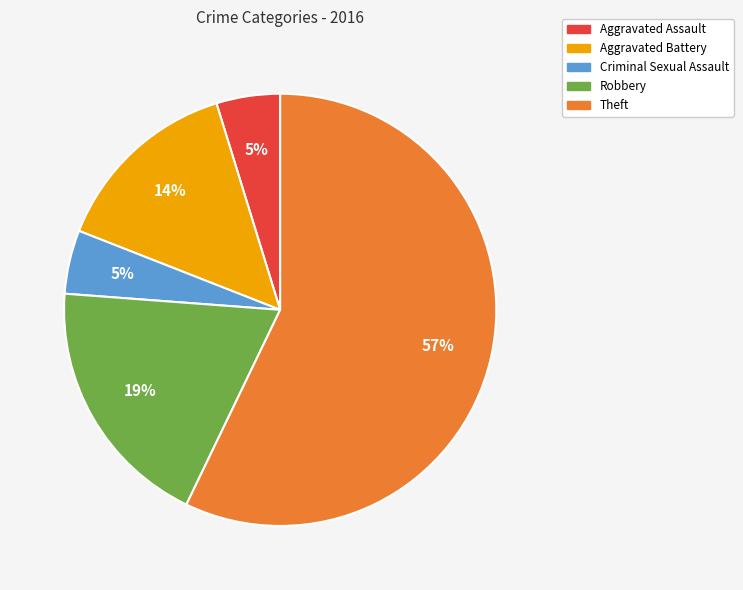

Which category has the biggest portion of the pie?

Theft